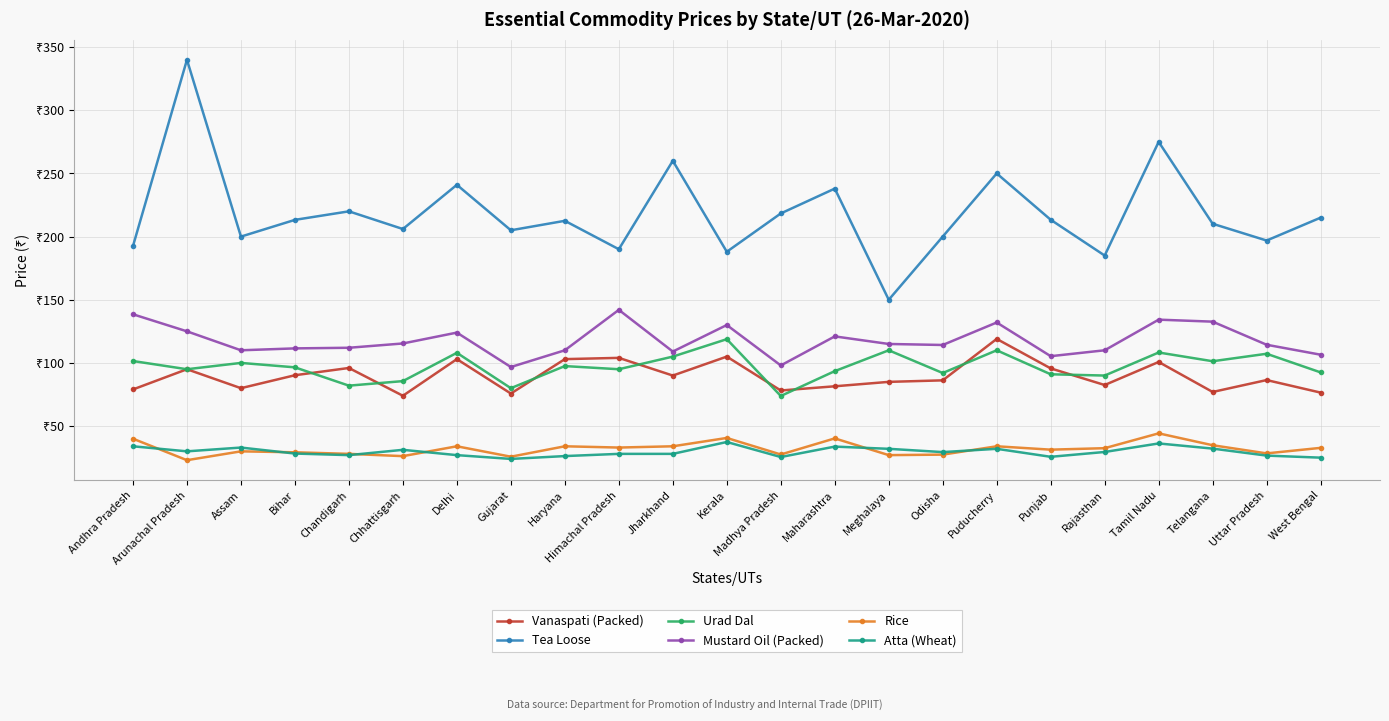

What is the label of the 22nd point from the left?

Uttar Pradesh